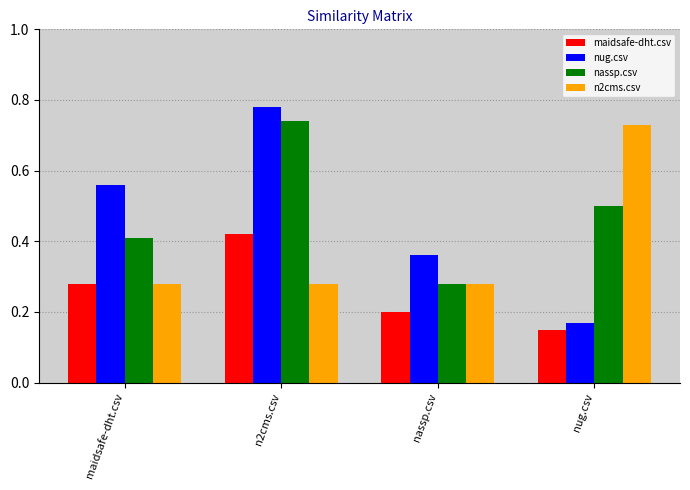

What is the label of the 1st bar from the right?

nug.csv